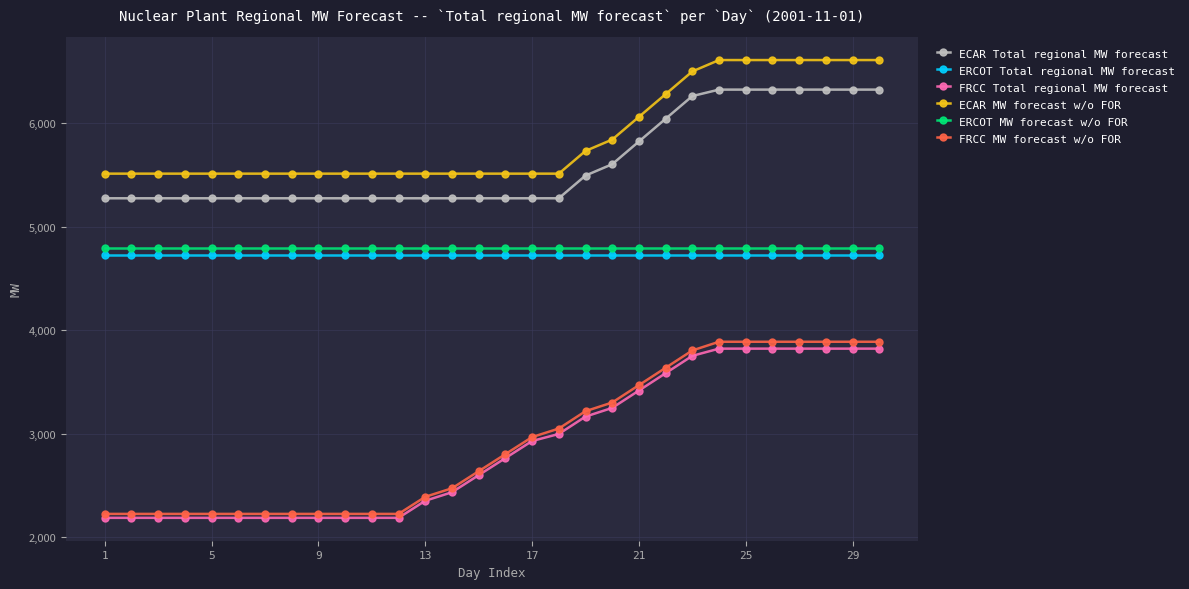

Which series has the largest range (max minus min)?

FRCC MW forecast w/o FOR